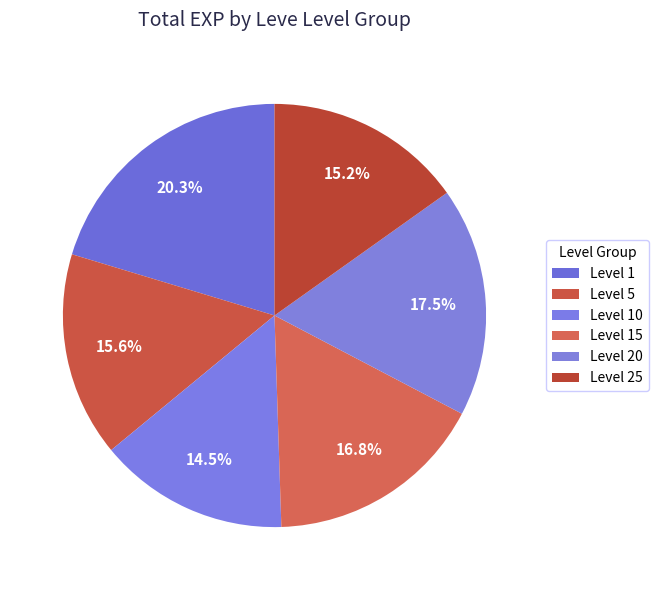

Is there a majority slice in this chart?

No